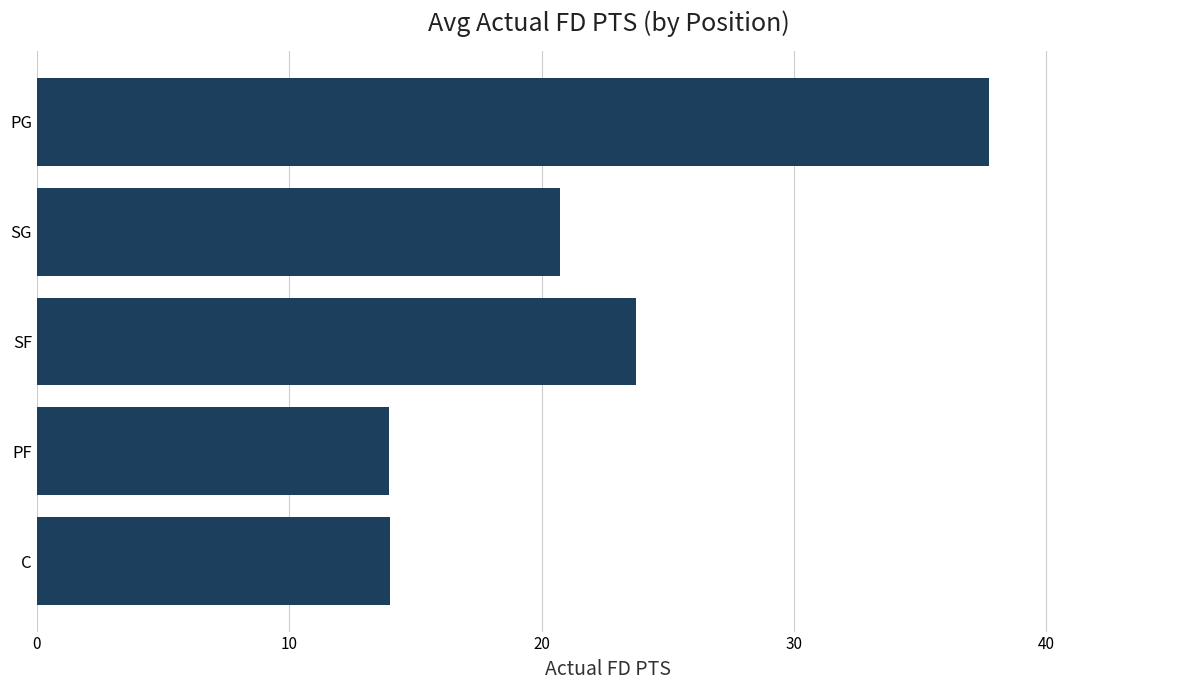

Between SG and PF, which is larger?

SG